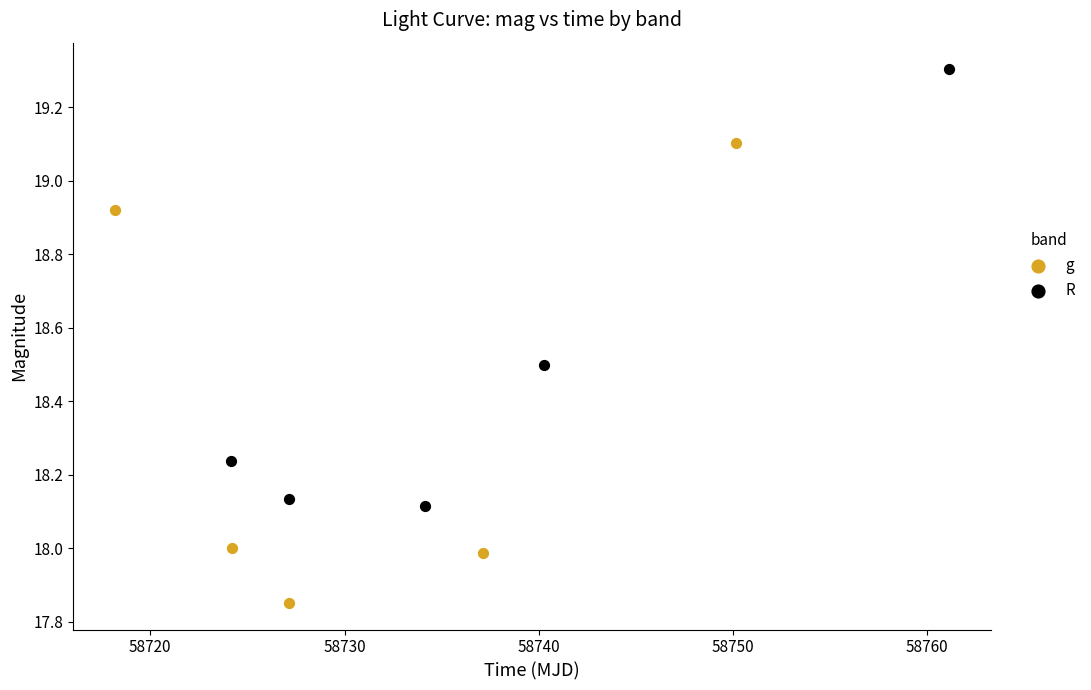

Which series reaches the maximum Y coordinate?

R